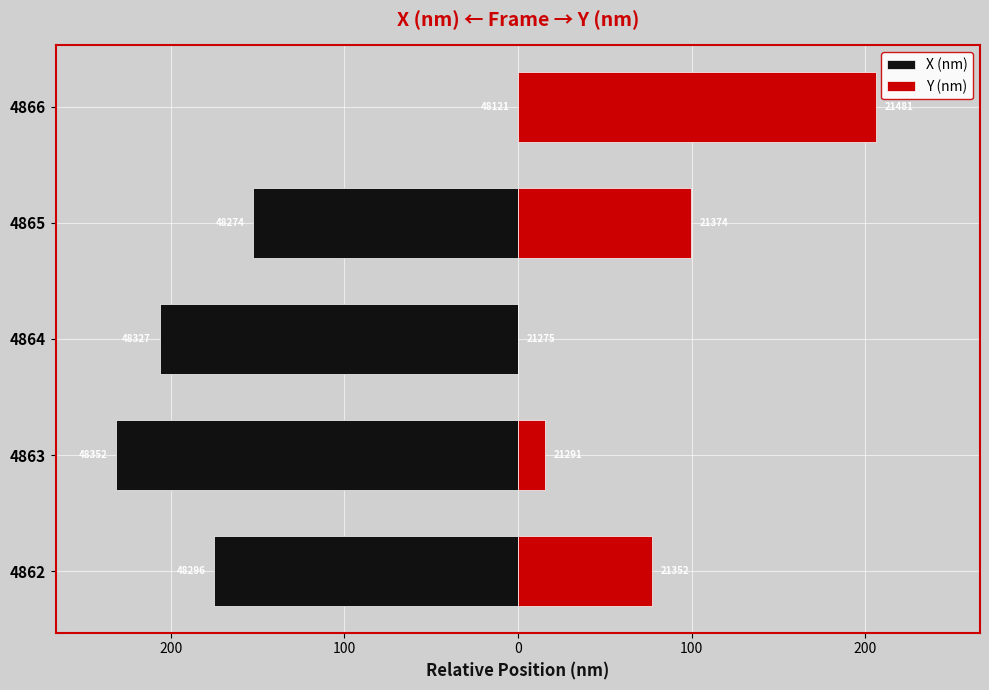

Reading right to left, what are all the values shown in this chart?

X (nm): 0.0	-152.7	-206.5	-231.5	-174.9
Y (nm): 206.4	99.6	0.0	15.8	77.1